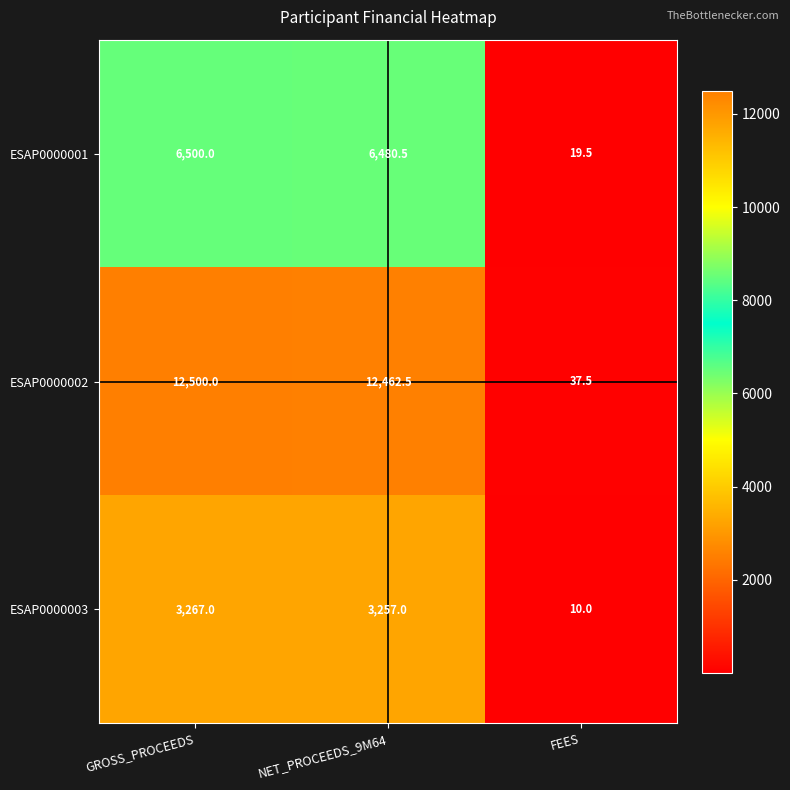

Which series has the largest total across all categories?

ESAP0000002